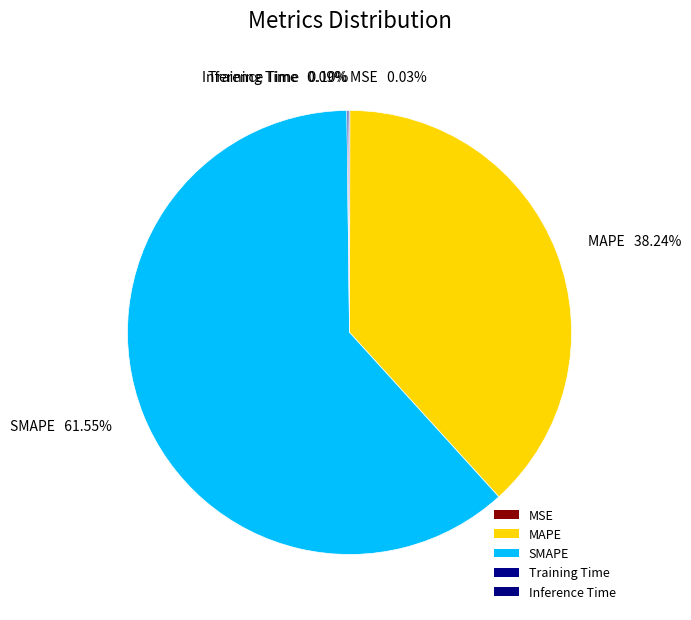

Approximately how many times larger is the value at SMAPE 61.55% compared to MAPE 38.24%?

1.6